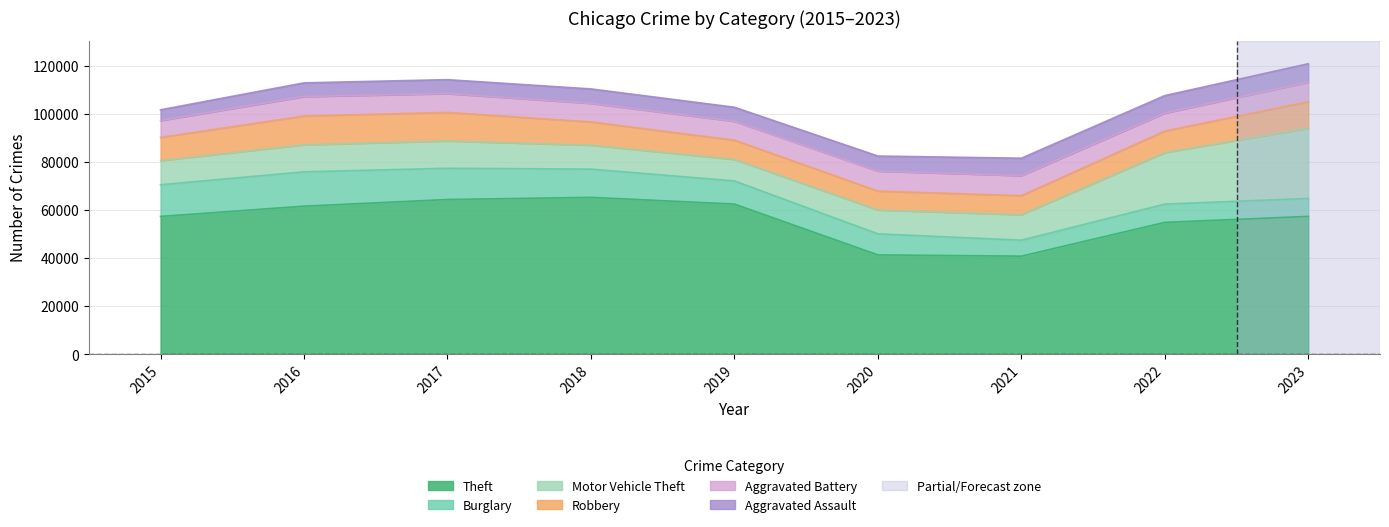

True or false: Robbery has a value of 10259 at 2020.

False